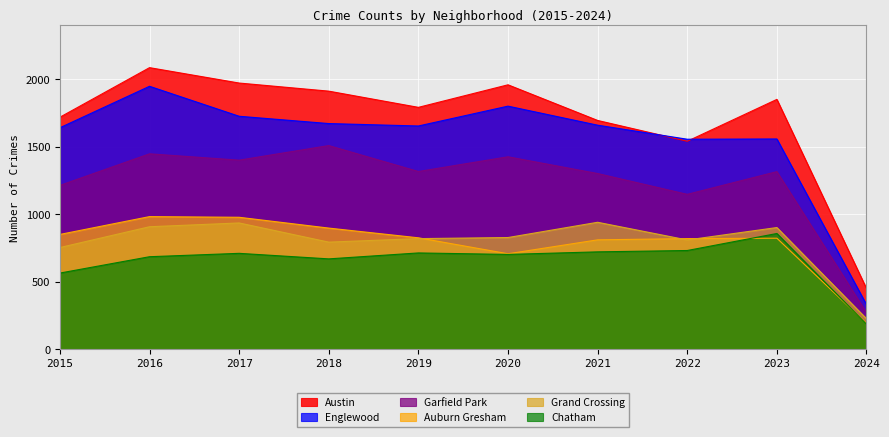

At which label is Chatham closest to 522?

2015